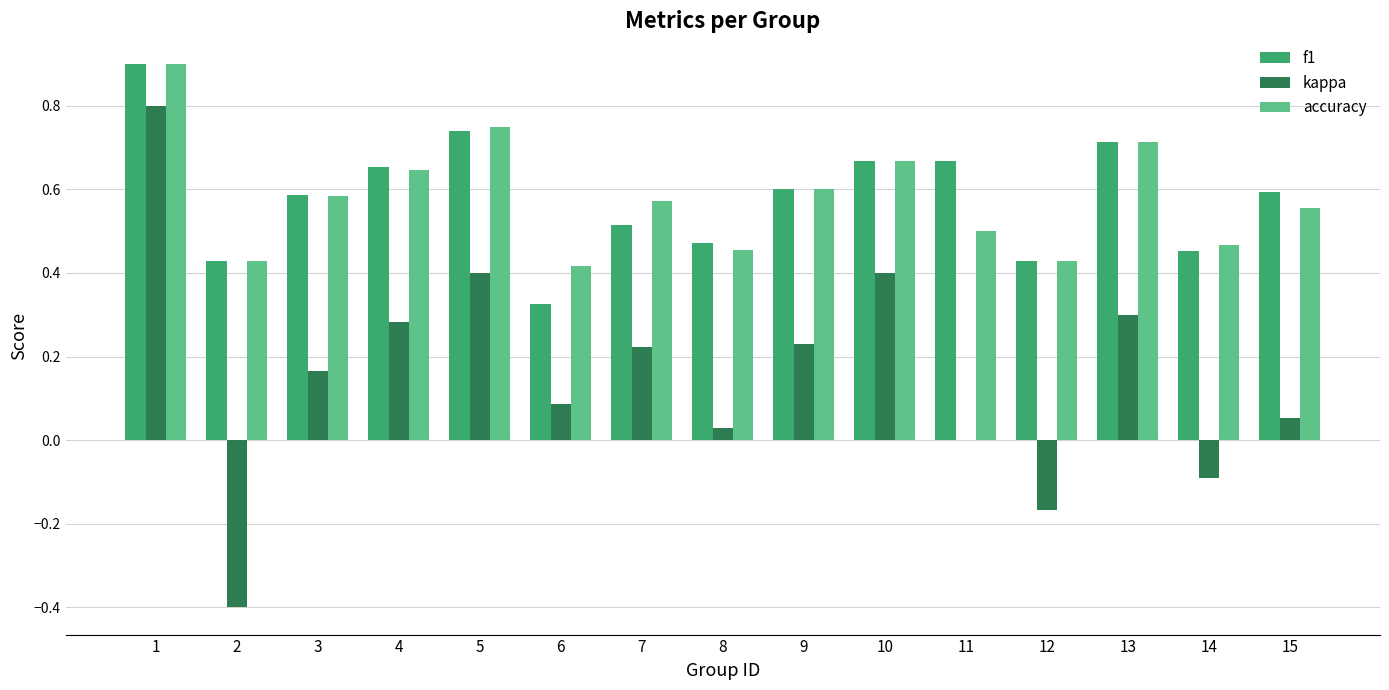

Are the bars horizontal?

No